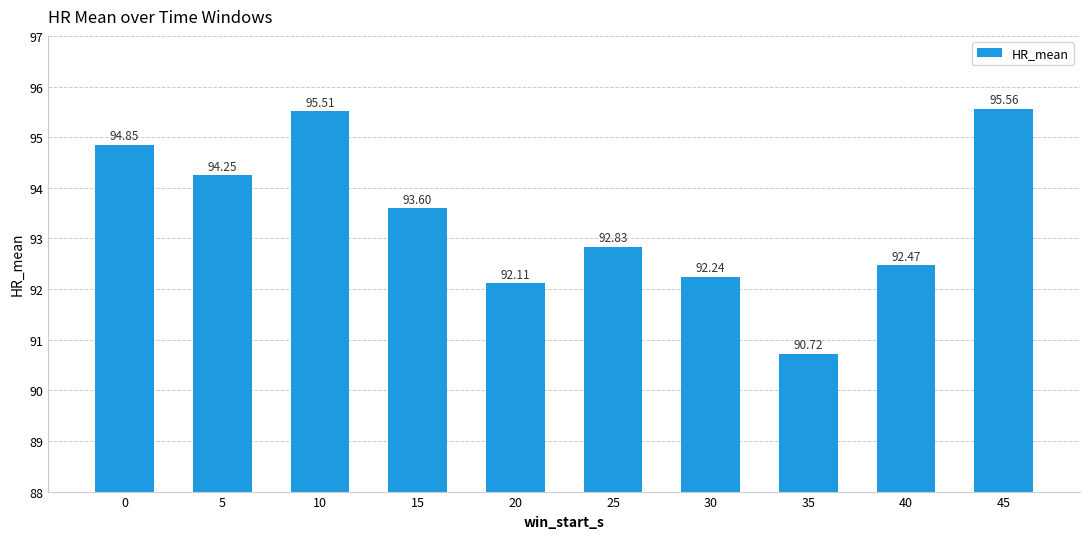

What is the smallest value displayed?

90.7